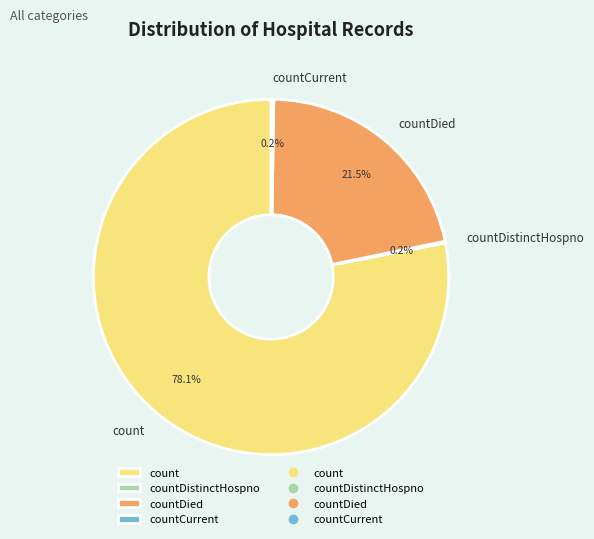

What percentage is NOT represented by countDied?

78.5%